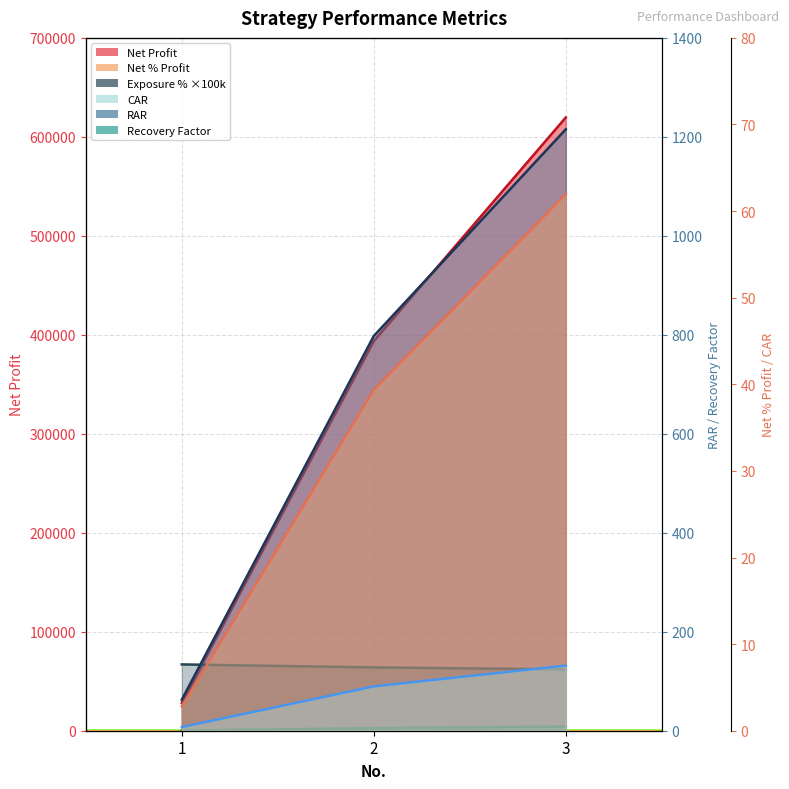

Reading left to right, transcribe all the data shown in this chart.

Net Profit: 28135.6	393710.8	619639.6
Net % Profit: 2.8	39.4	62.0
Exposure %: 67000.0	64000.0	62000.0
CAR: 0.4	5.1	7.5
RAR: 62.6	797.6	1215.3
Recovery Factor: 0.4	5.4	8.3